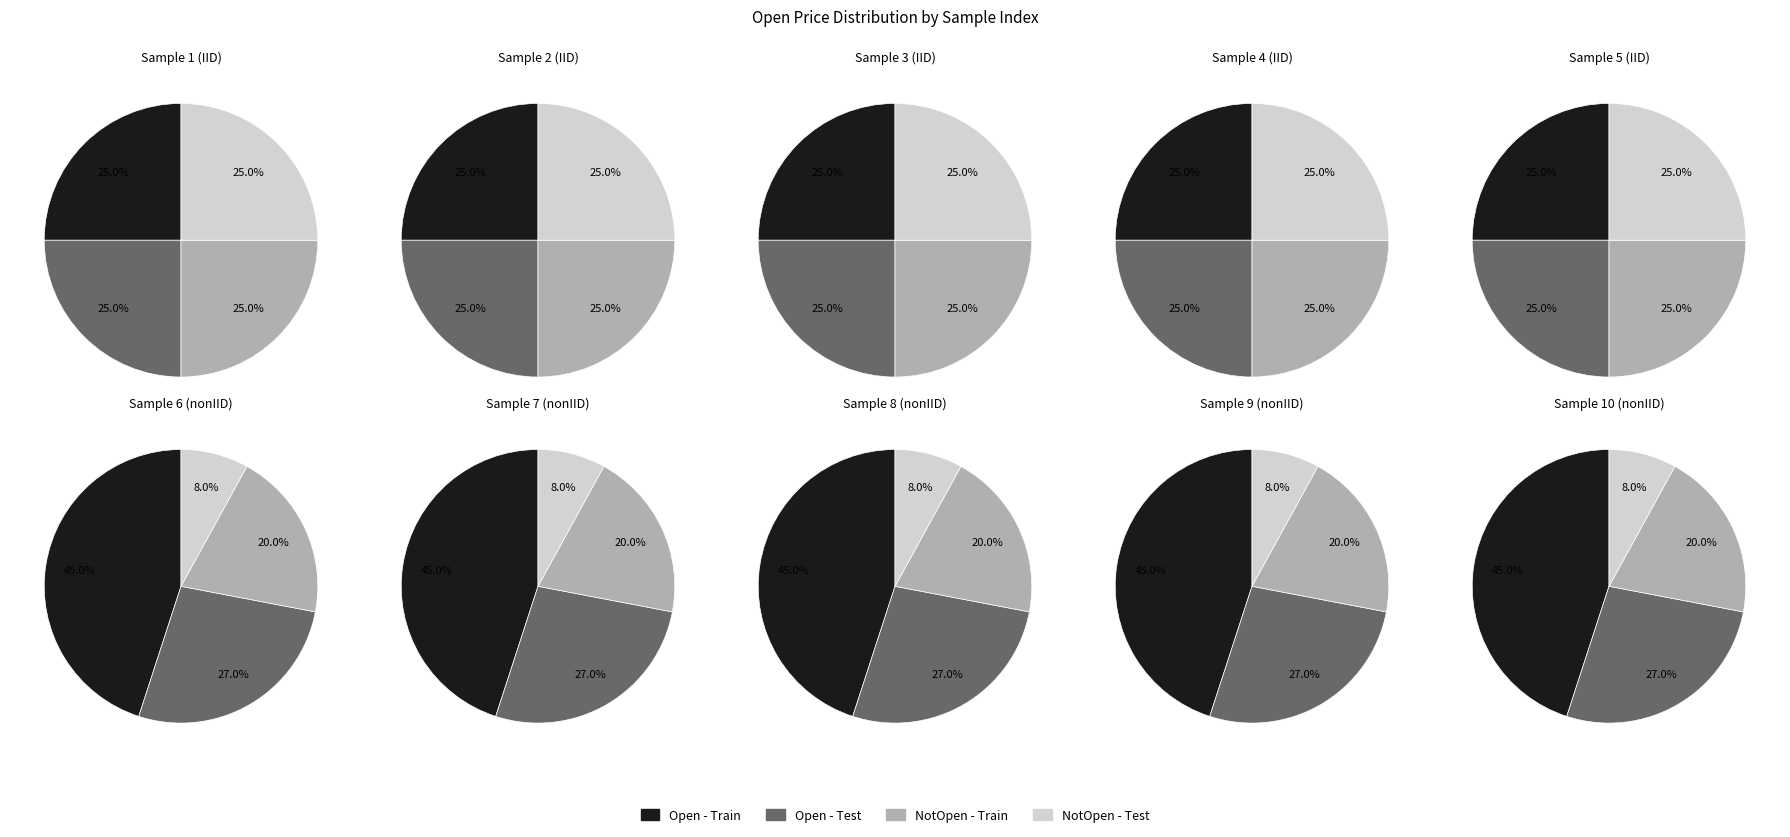

Is it true that 9 is 21% of the pie?

False